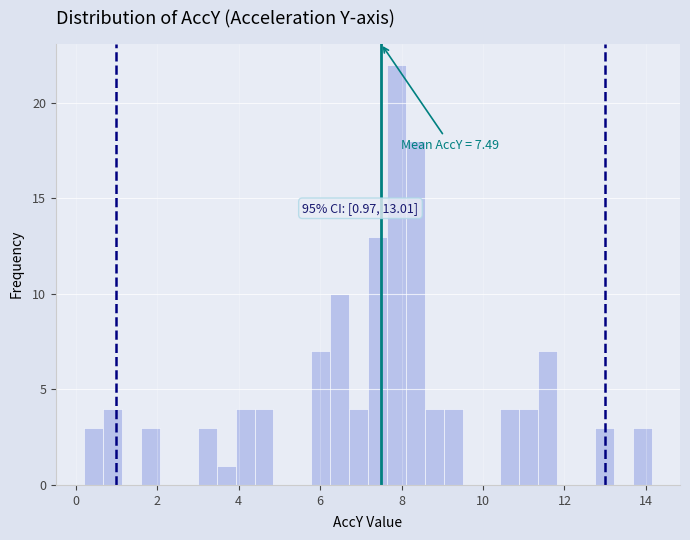

Around what value on the x-axis is the tallest bar? Give the approximate position of its centre, as read against the axis.

7.8